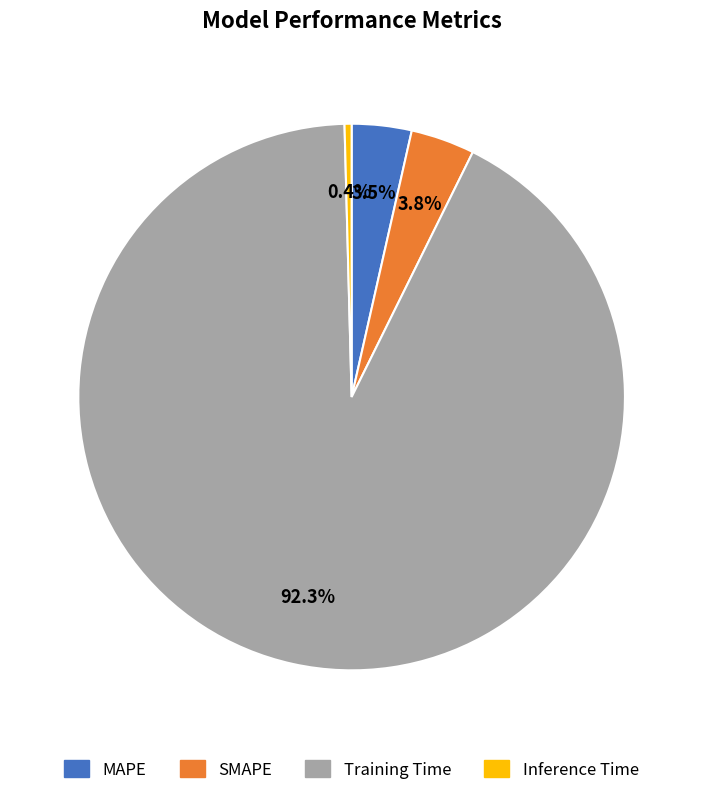

What is the largest slice in the pie chart?

Training Time